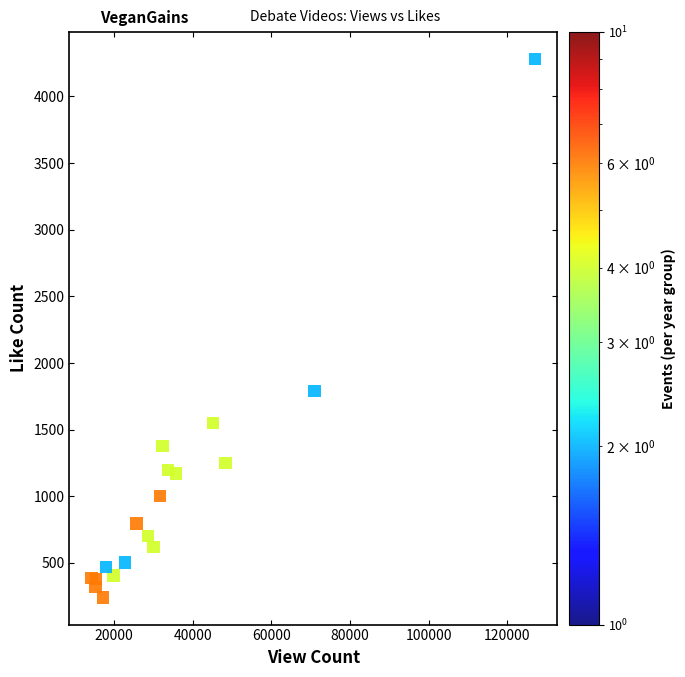

What Y value in the scatter plot is closest to 2261?

1790